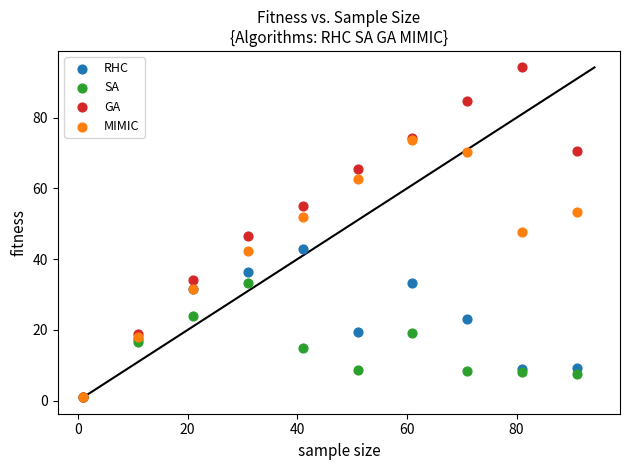

What are all the series names shown in the legend?

RHC, SA, GA, MIMIC